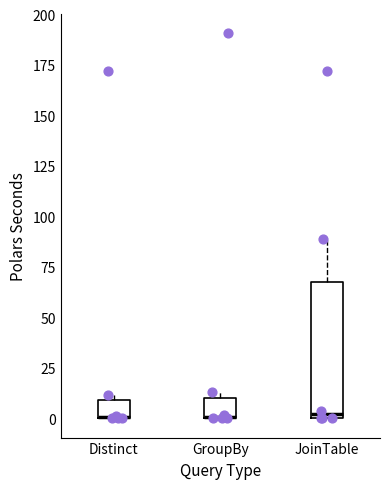

Reading left to right, transcribe this box plot: for each box, give where its median line is, the range the box spans, and where its two whiskers end, as read against the y-axis. The values are not printed on the chart, so give them approximately, as read against the axis.

Distinct: median 0 (drawn on the box's lower edge), box 0 to 10, whiskers 0 to 10 (just above the box's upper edge)
GroupBy: median 0 (drawn on the box's lower edge), box 0 to 10, whiskers 0 to 15
JoinTable: median 0 (just above the box's lower edge), box 0 to 65, whiskers 0 to 90